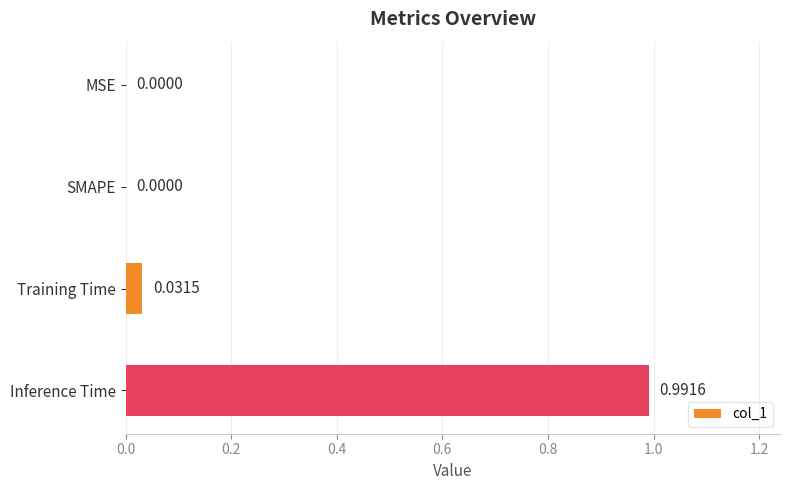

What is the change in value from MSE to Inference Time?

+1.0